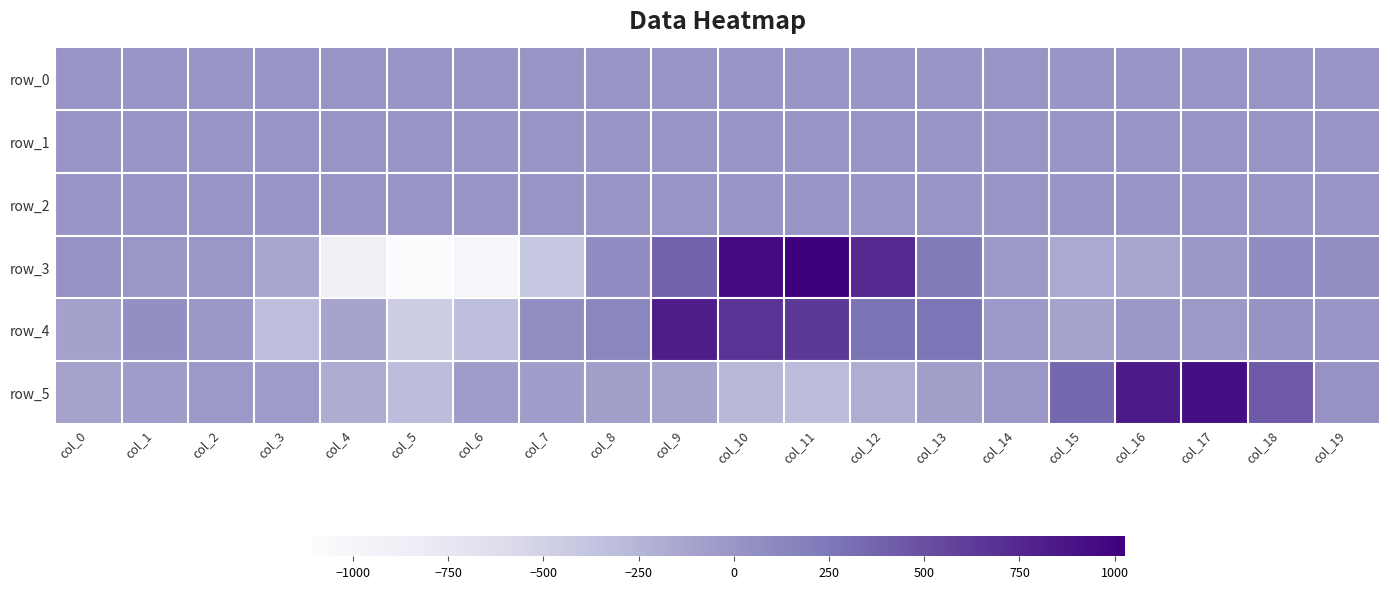

How many categories are shown in the chart?

20